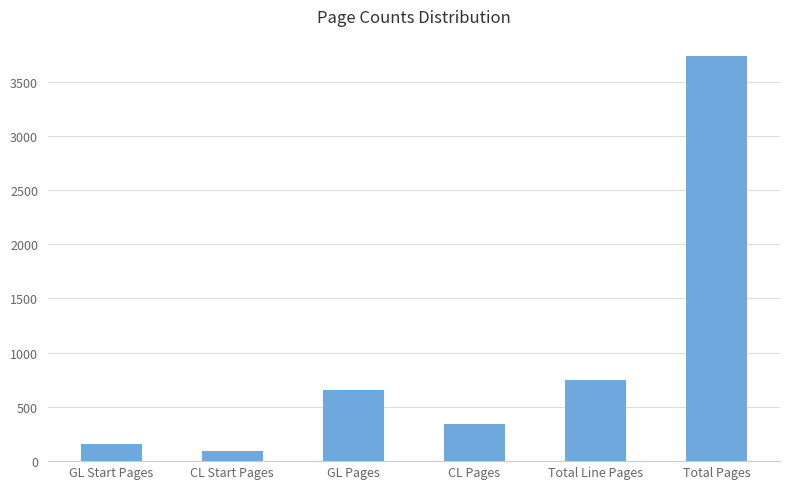

What position from the right is Total Pages?

1